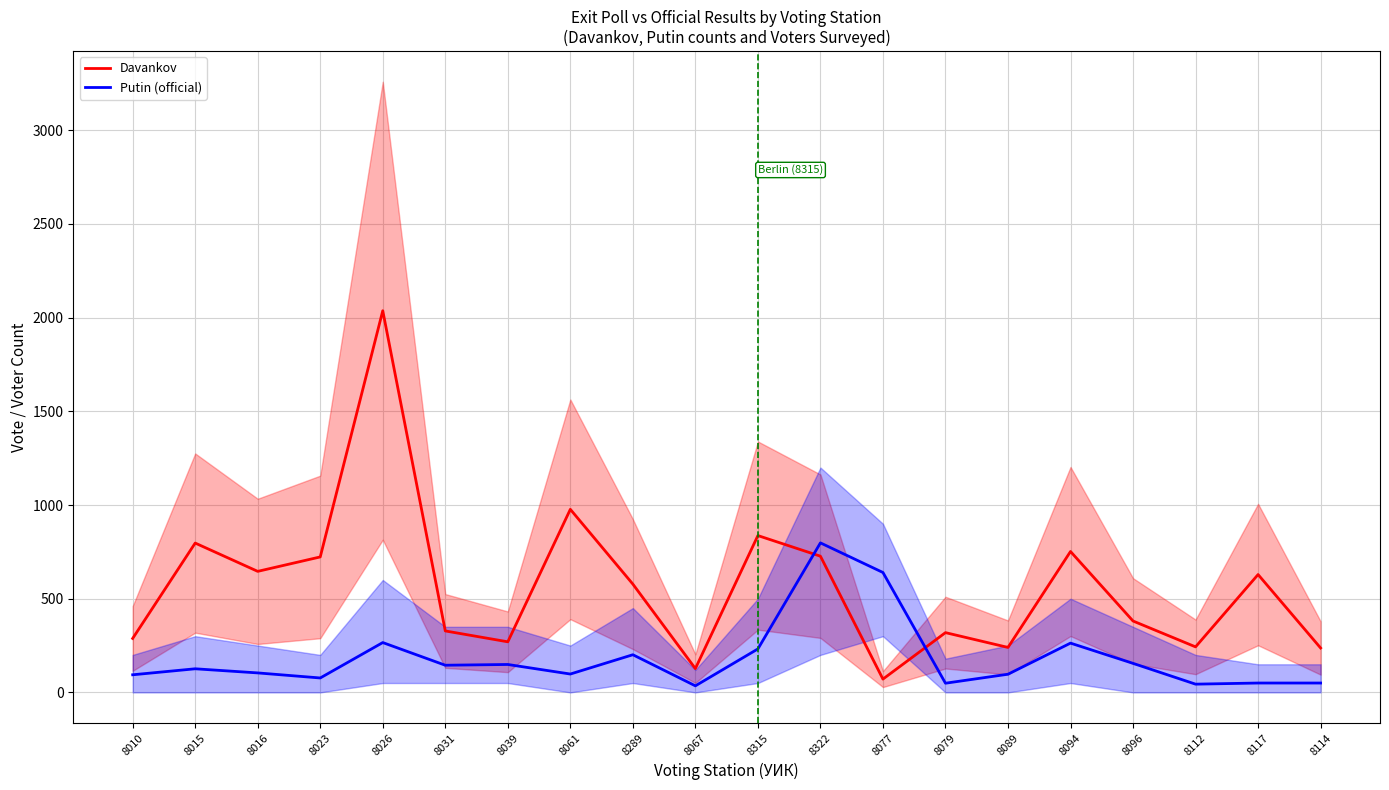

What is the difference between the highest and lowest values at 8061?

879